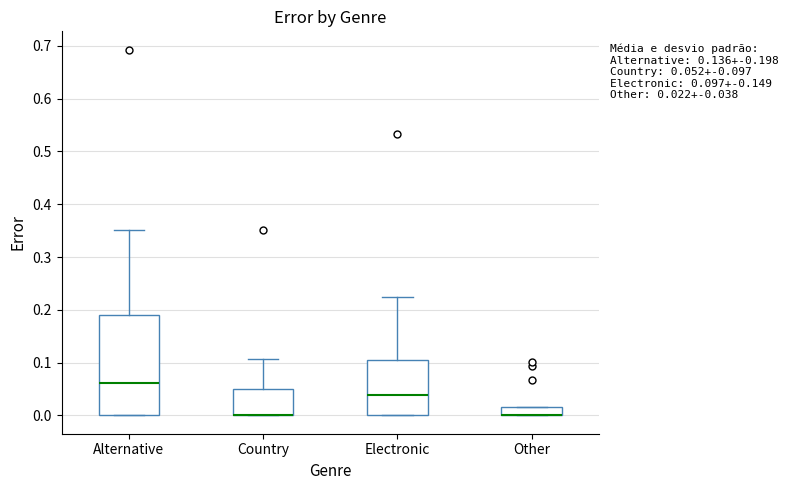

Which box is the tallest, from its lower edge to its upper edge?

Alternative